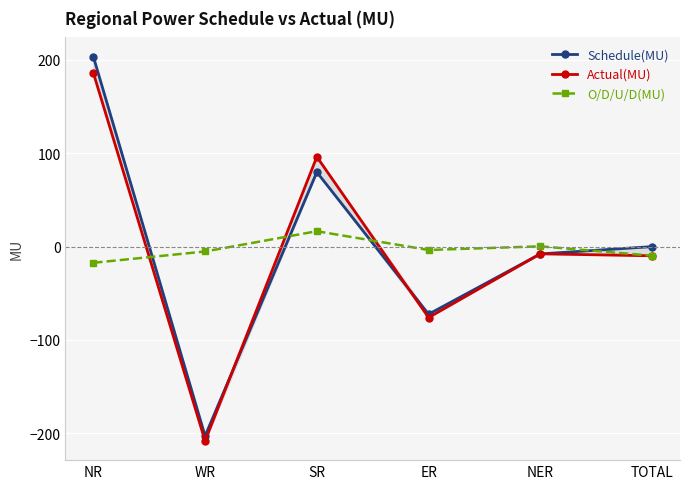

Where do O/D/U/D(MU) and Actual(MU) first cross each other?

NR and WR